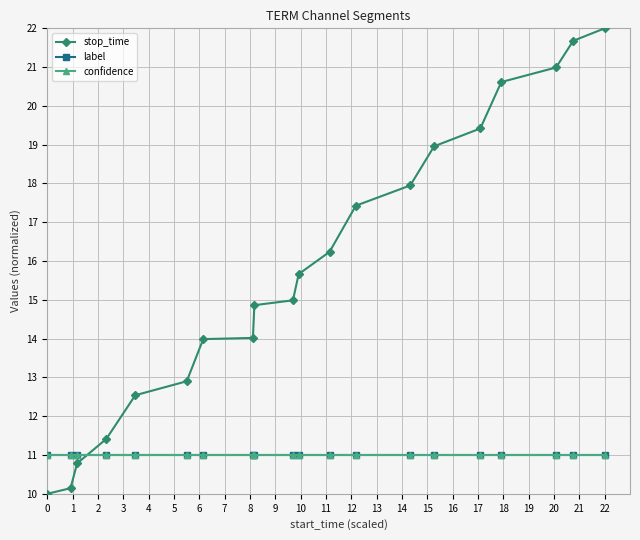

What is the difference between the maximum and minimum values in the stop_time series?

12.0